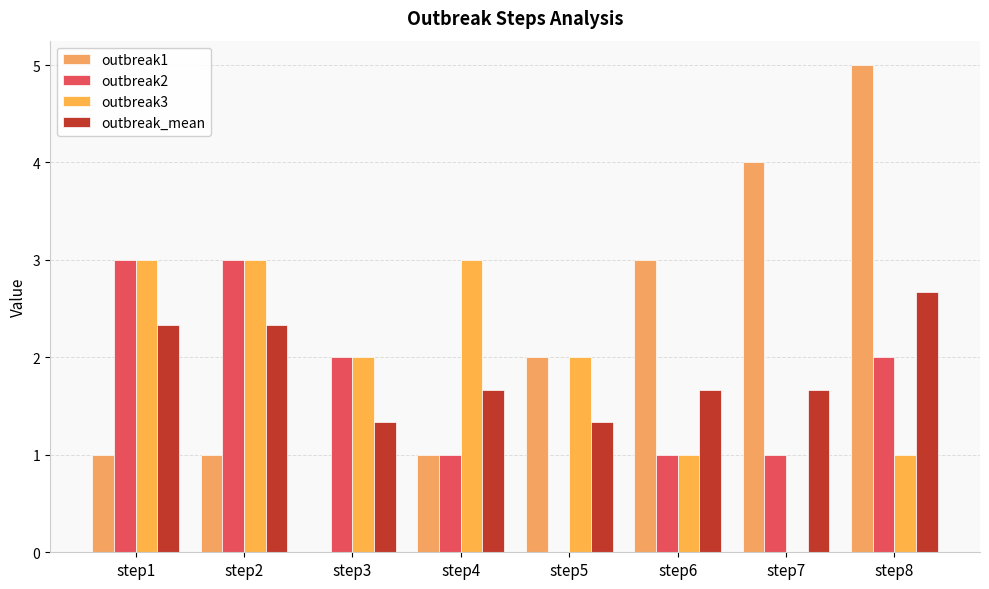

How many groups of bars are there?

8